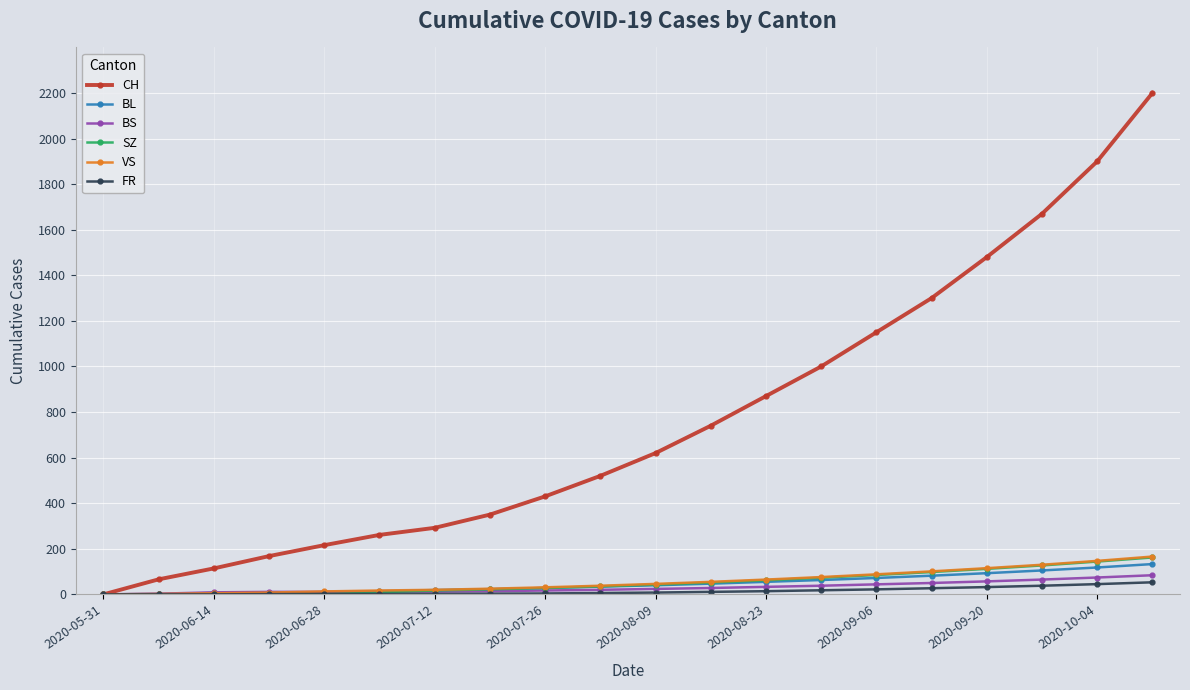

How many distinct data groups are displayed?

6